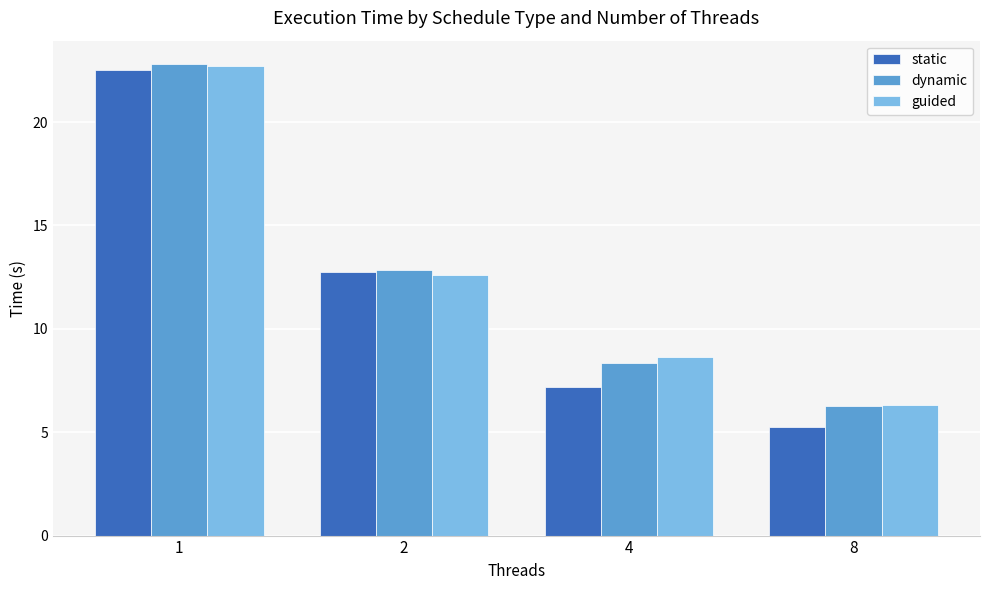

What is the difference between the maximum and minimum values in the static series?

17.2